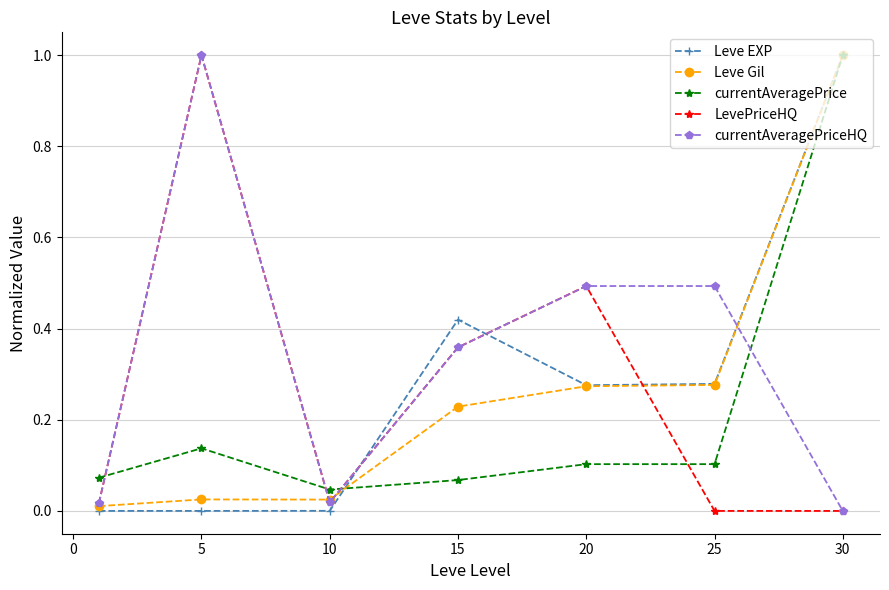

How many lines are shown in the chart?

5